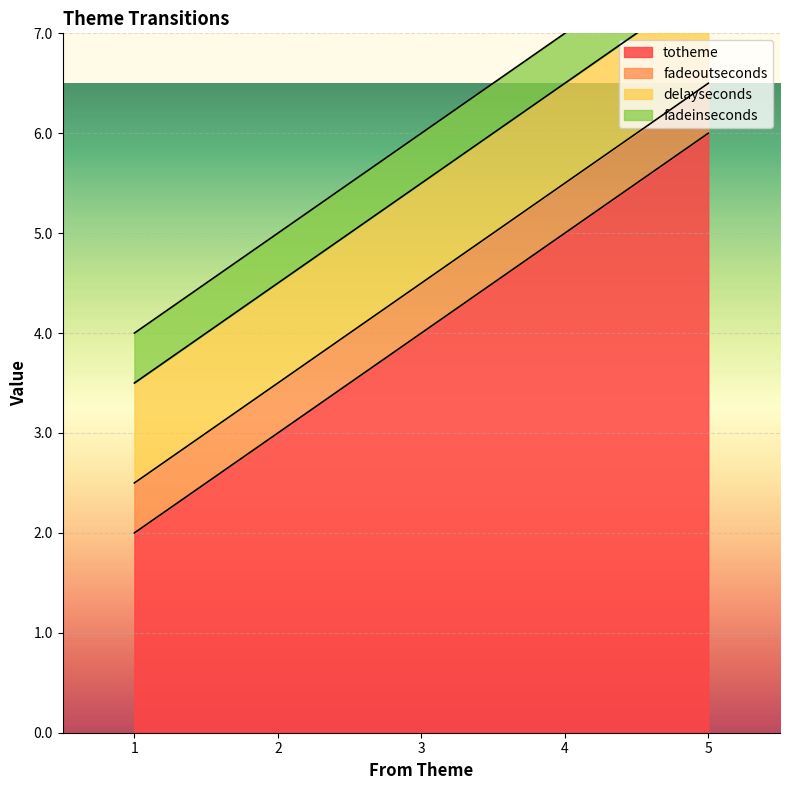

What is the sum of all totheme values?

20